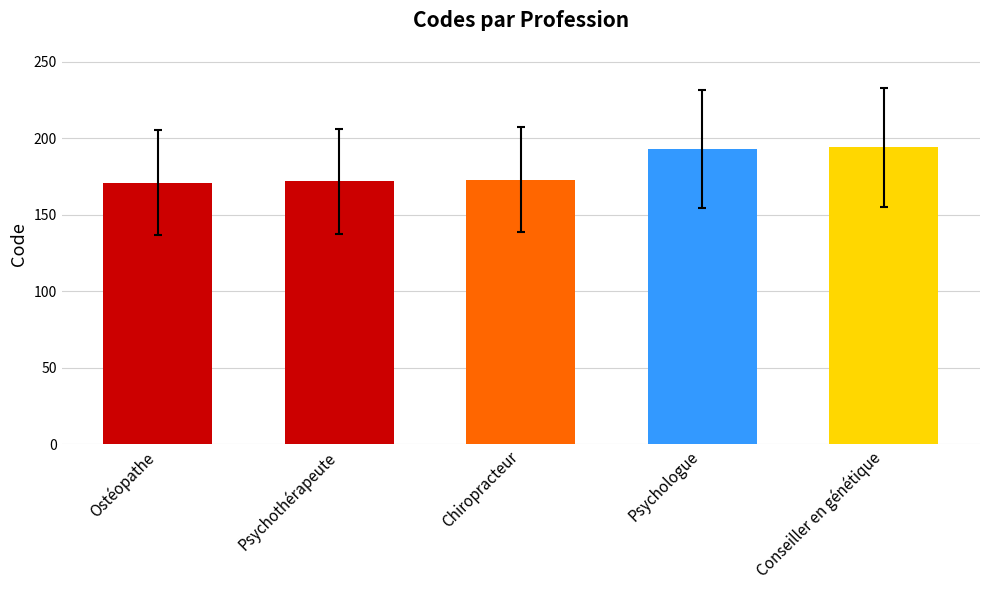

What value does the data have at Chiropracteur?

173